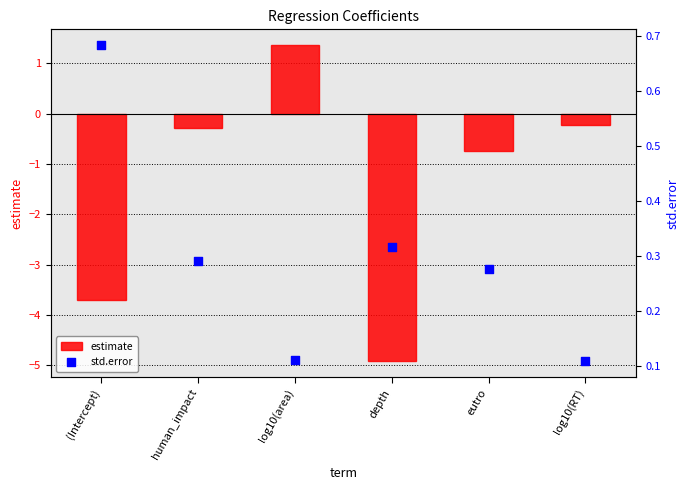

At how many categories does at least one series exceed -1?

6